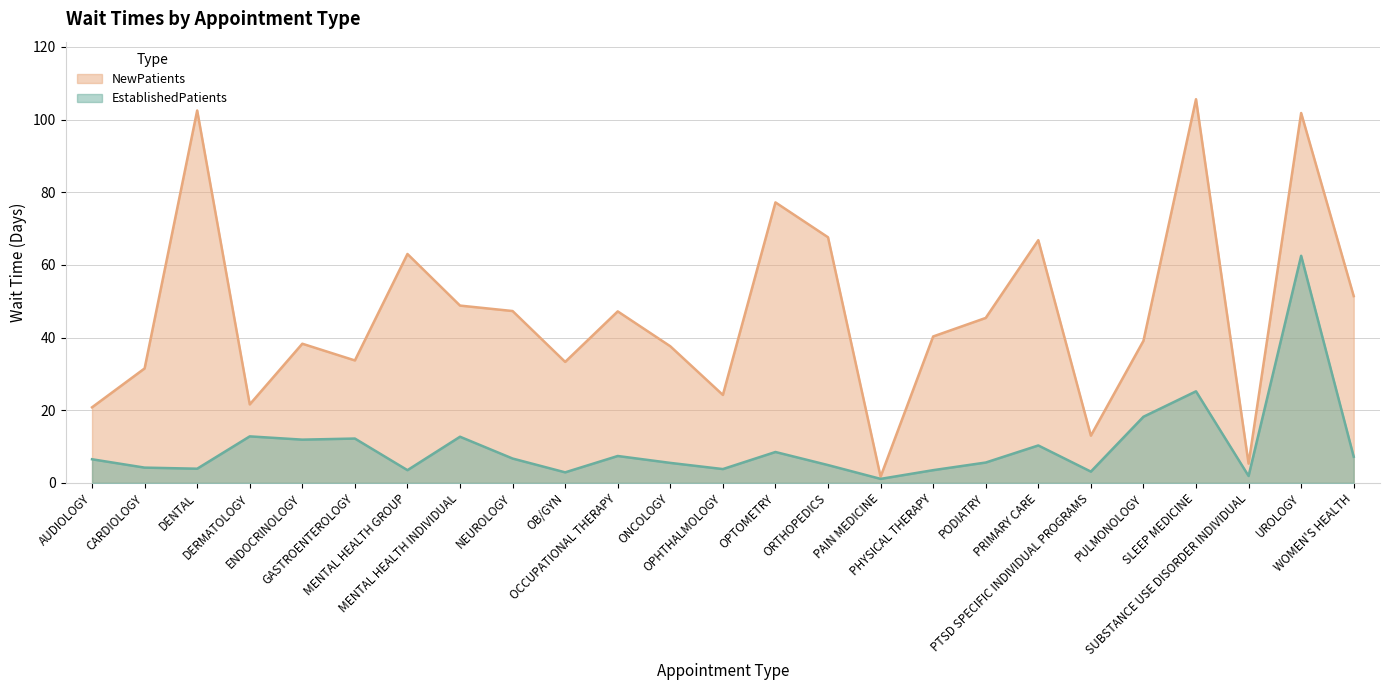

How many interior local peaks does the NewPatients series have?

8